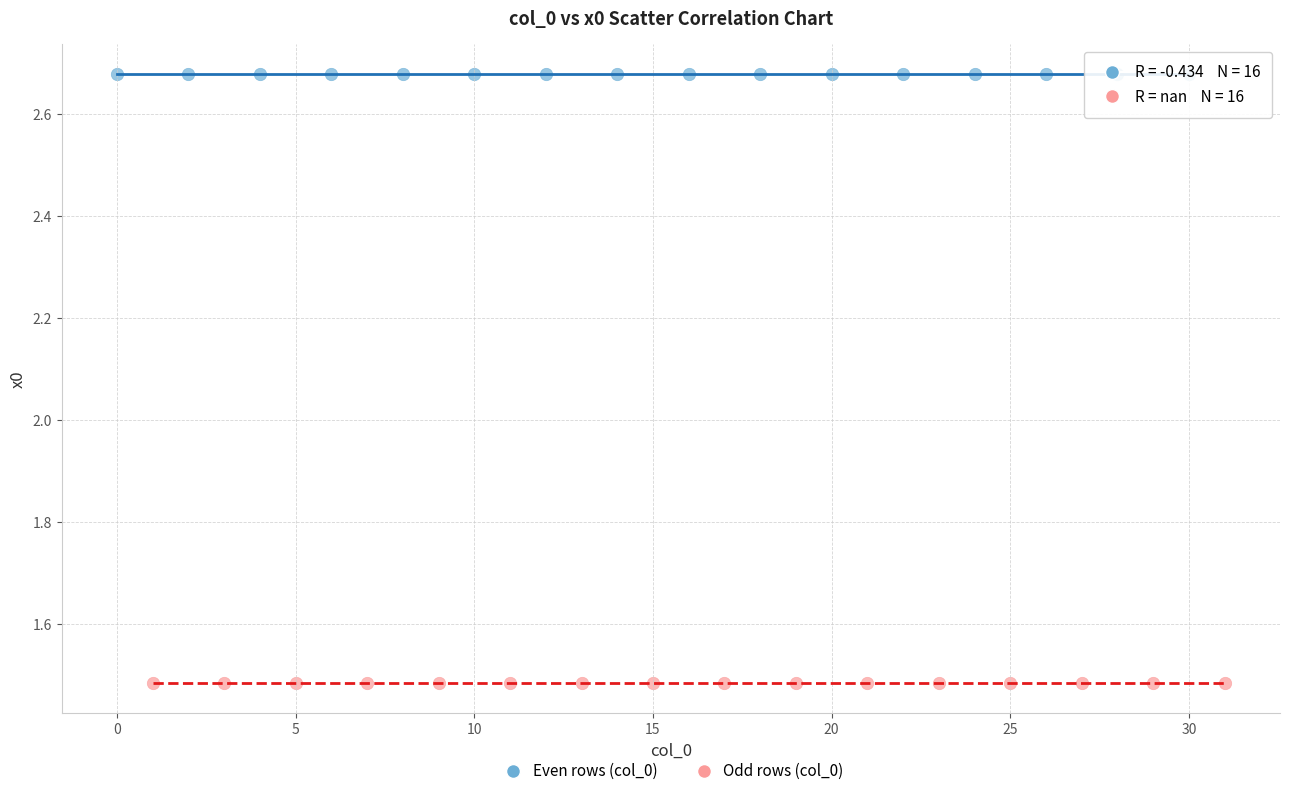

Which series contains the lowest Y value?

Odd rows (col_0)